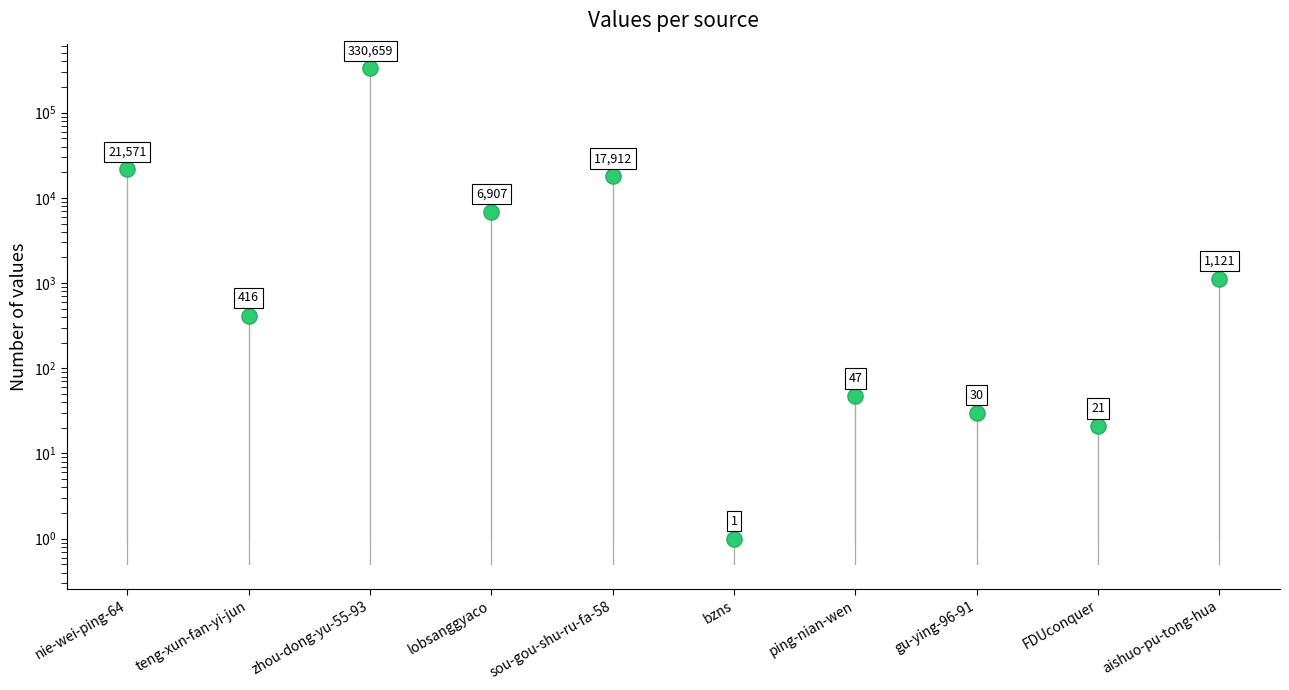

Which has a higher value, lobsanggyaco or aishuo-pu-tong-hua?

lobsanggyaco